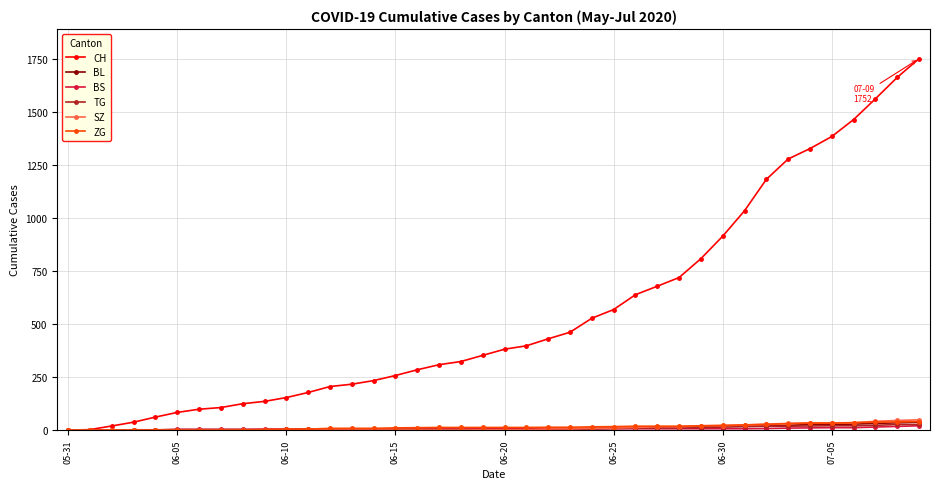

At how many categories does at least one series exceed 840?

10